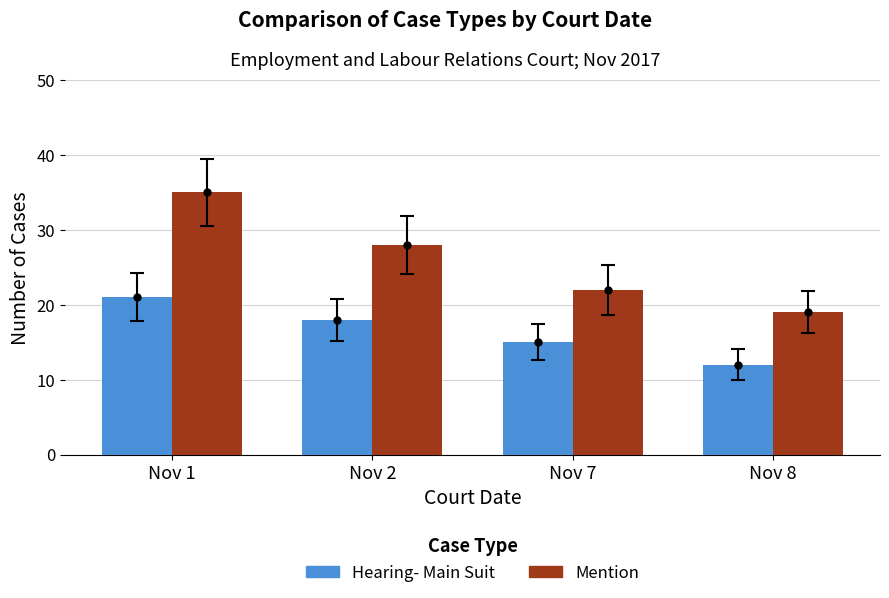

List the series in order of their peak value, highest first.

Mention, Hearing- Main Suit